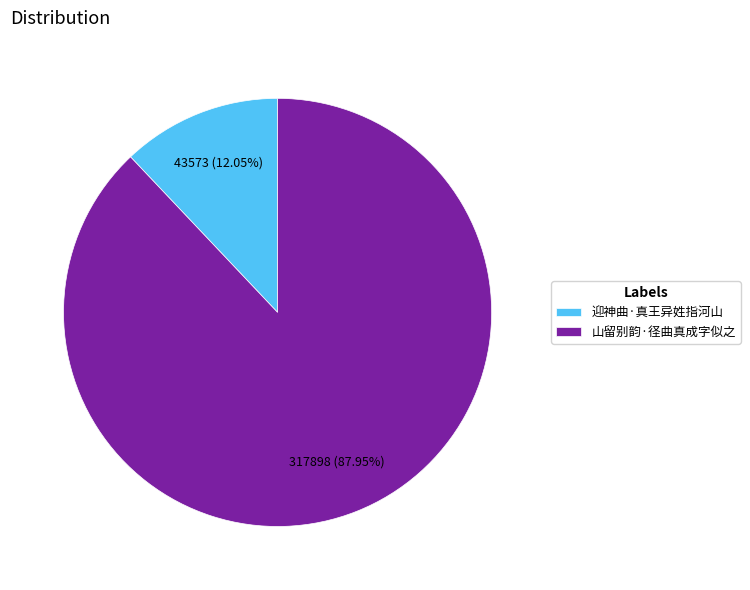

True or false: 山留别韵·径曲真成字似之 accounts for 76% of the total.

False